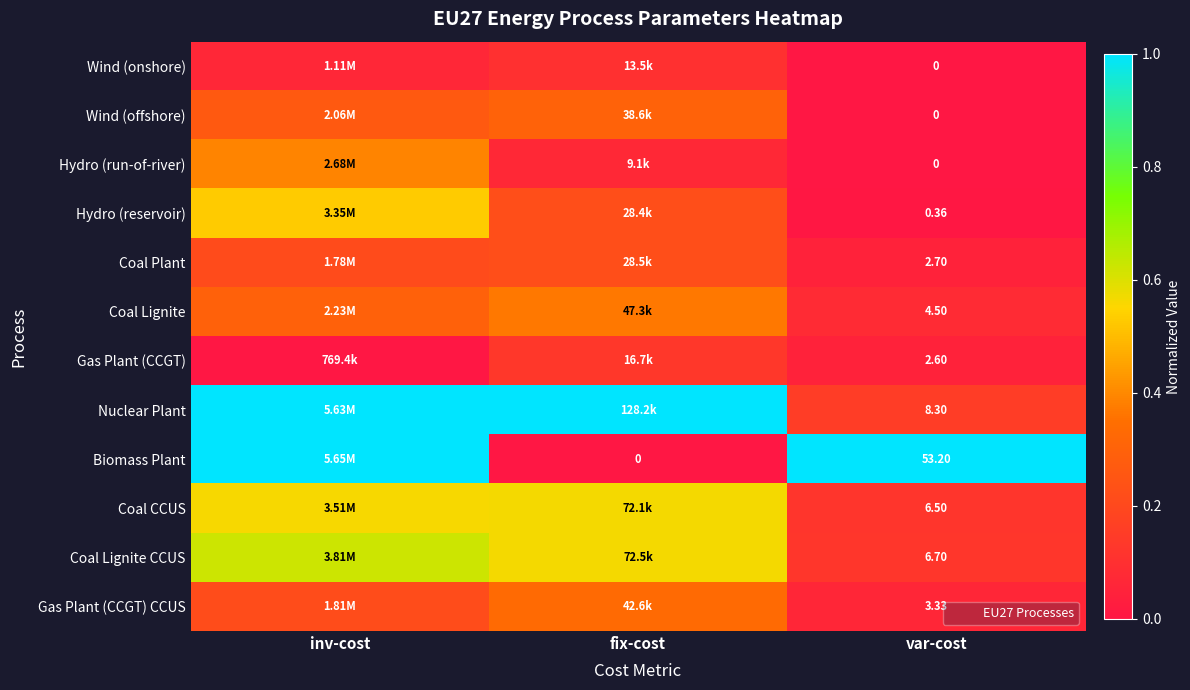

At which label does Hydro (run-of-river) reach its minimum?

var-cost